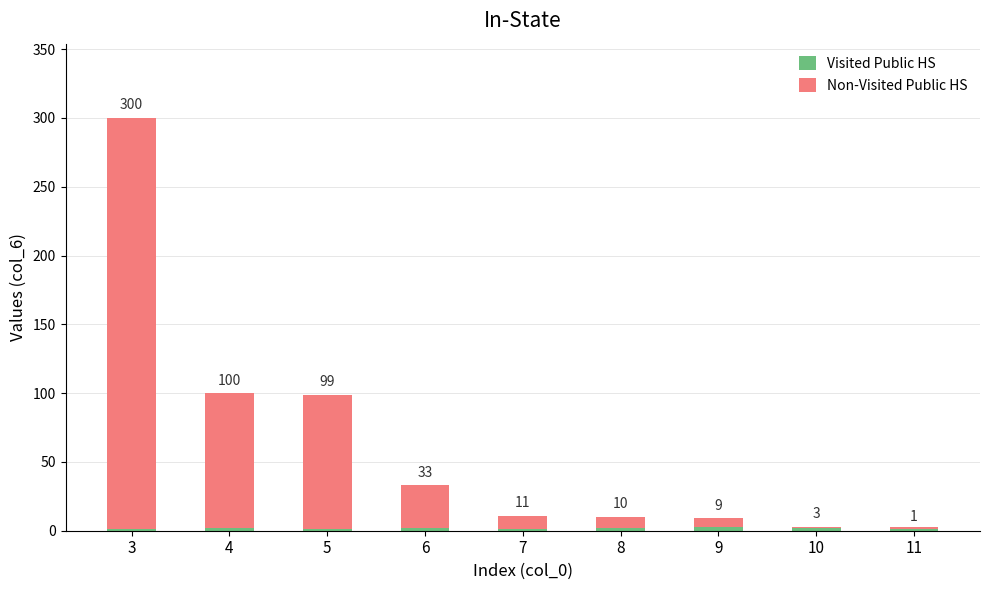

Count the number of categories in the chart.

9